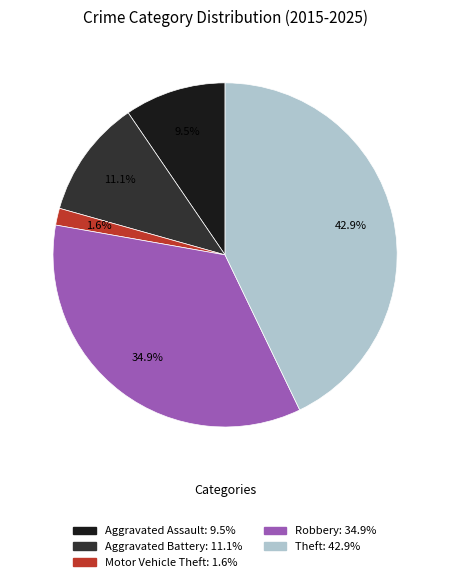

How many slices are in this pie chart?

5